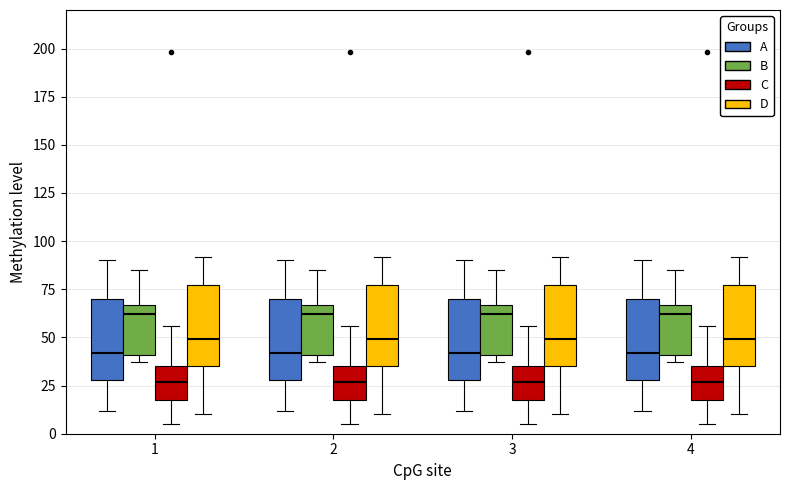

Where does the upper whisker of the box for 1 (A) end on the y-axis? The values are not printed on the chart, so give them approximately, as read against the axis.

90